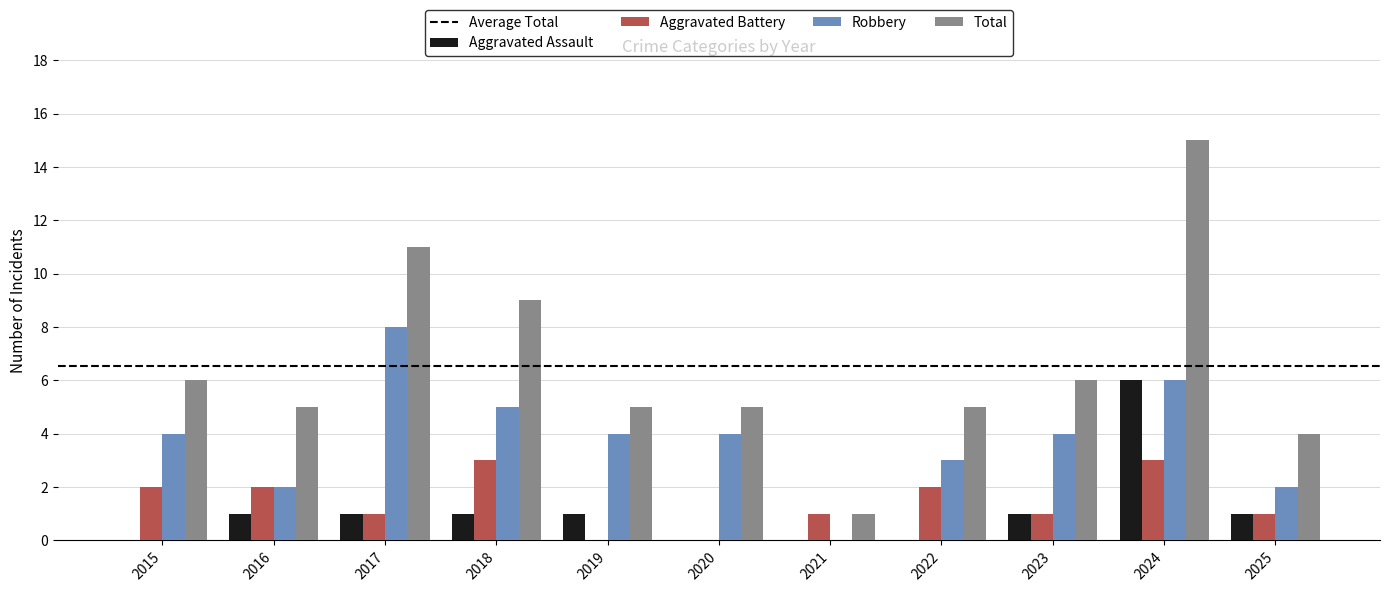

The value of Aggravated Battery at 2022 is 2. True or false?

True